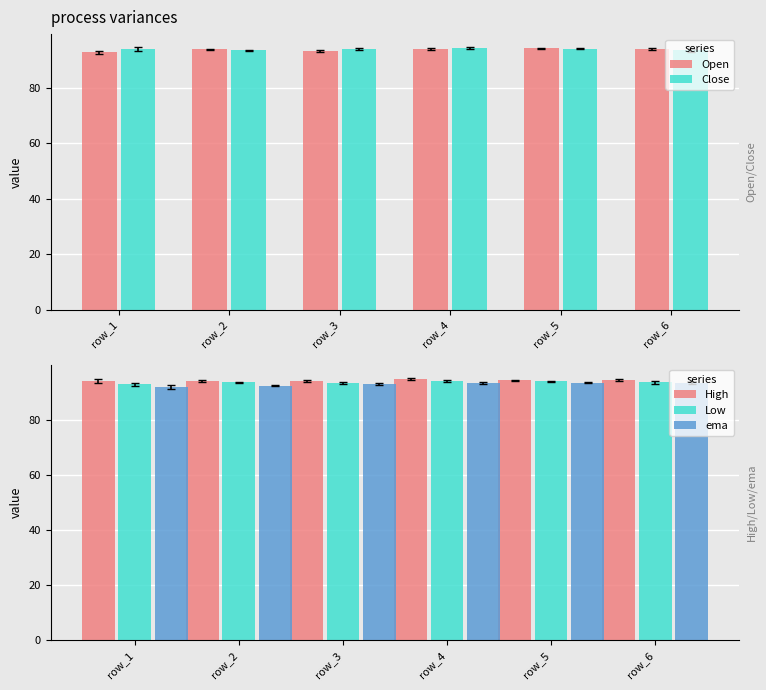

Count the number of categories in the chart.

6